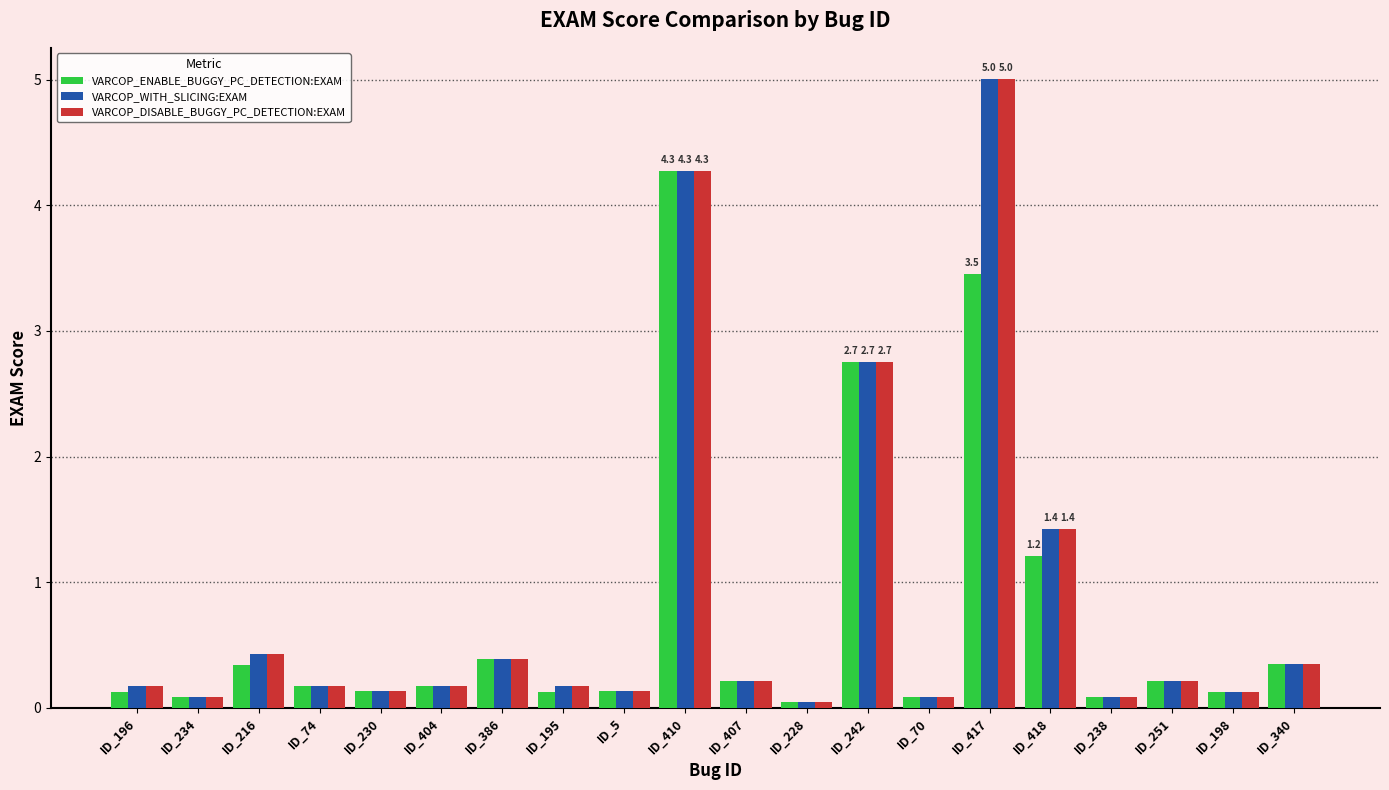

True or false: VARCOP_ENABLE_BUGGY_PC_DETECTION:EXAM has a value of 4.9 at ID_242.

False